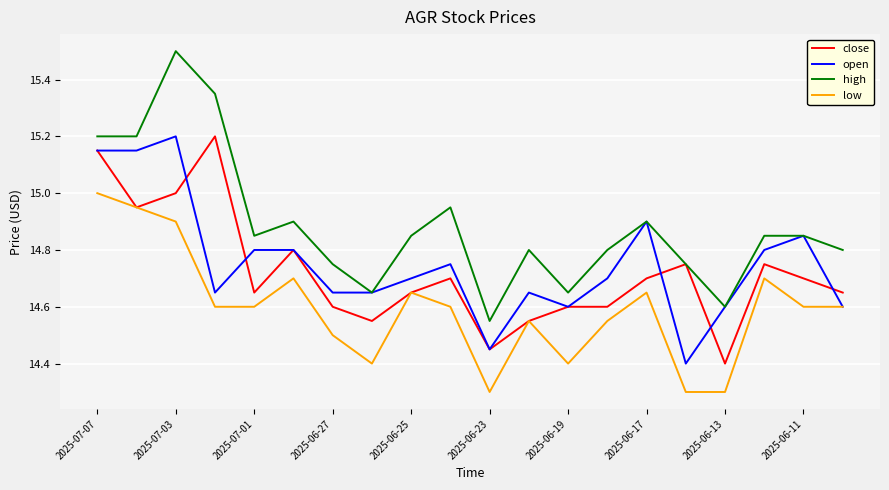

What is the maximum value shown in the chart?

15.5